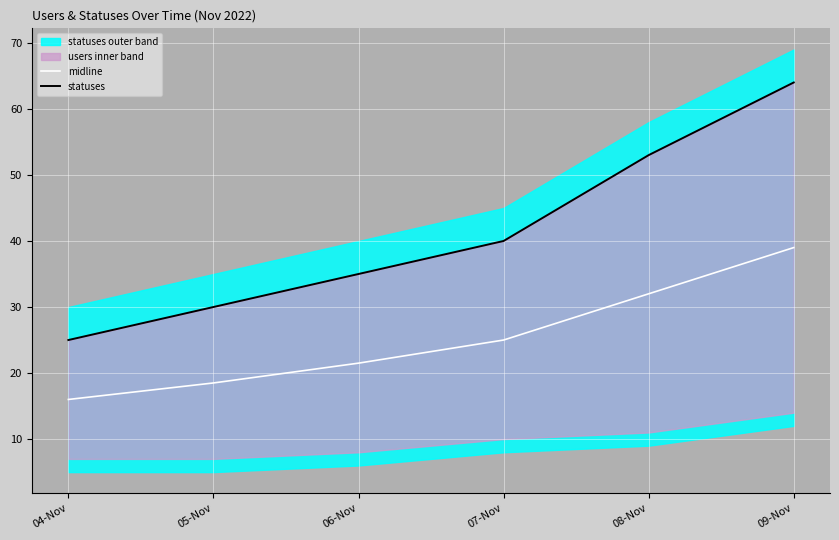

Rank the series by their average value, from lowest to highest.

midline, statuses